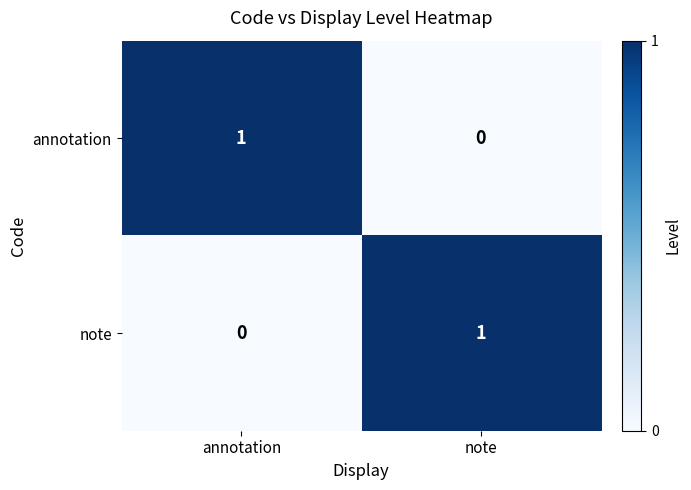

At which label does annotation reach its peak?

annotation